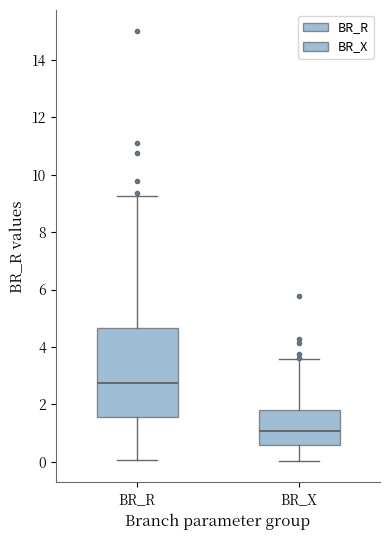

Comparing the boxes themselves (not the whiskers), which one is the tallest?

BR_R